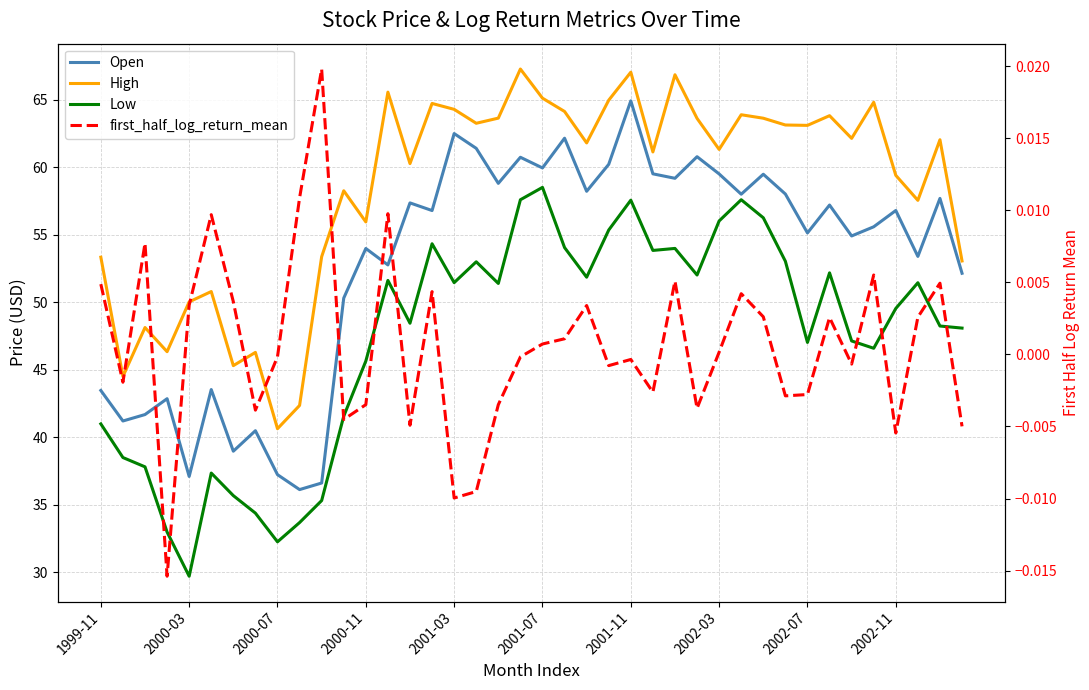

True or false: Low has a value of 88.8 at 2002-03.

False